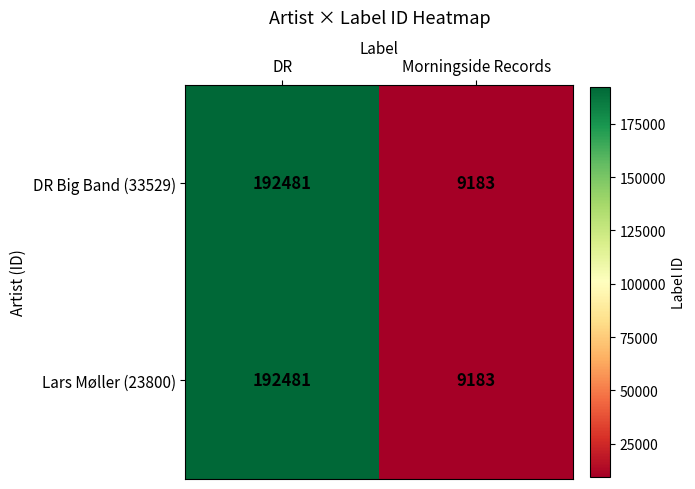

What is the approximate value of DR Big Band (33529) at DR, to the nearest 100?

192500